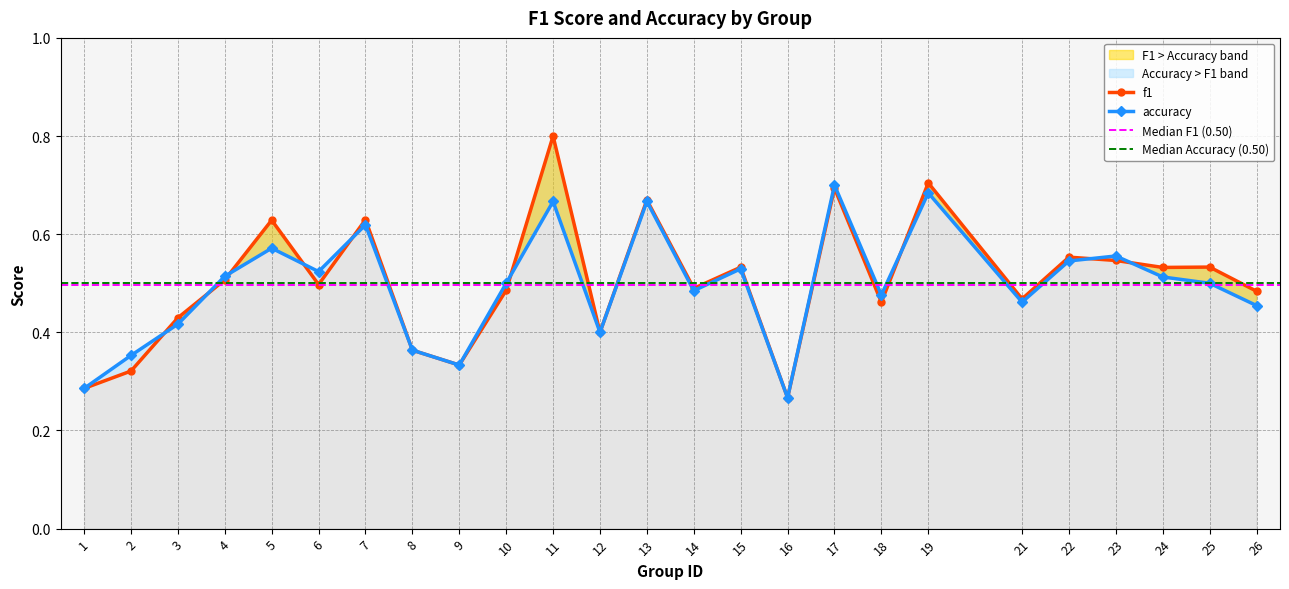

Between which two adjacent categories do accuracy and f1 first intersect?

2 and 3